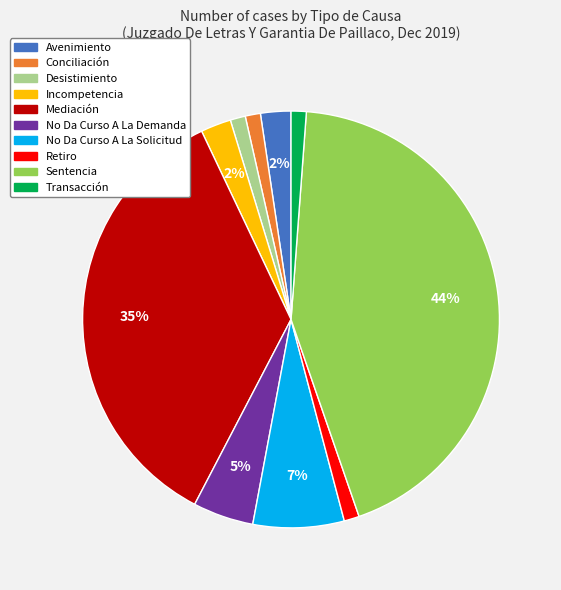

Approximately how many times larger is the value at Incompetencia compared to Transacción?

2.0